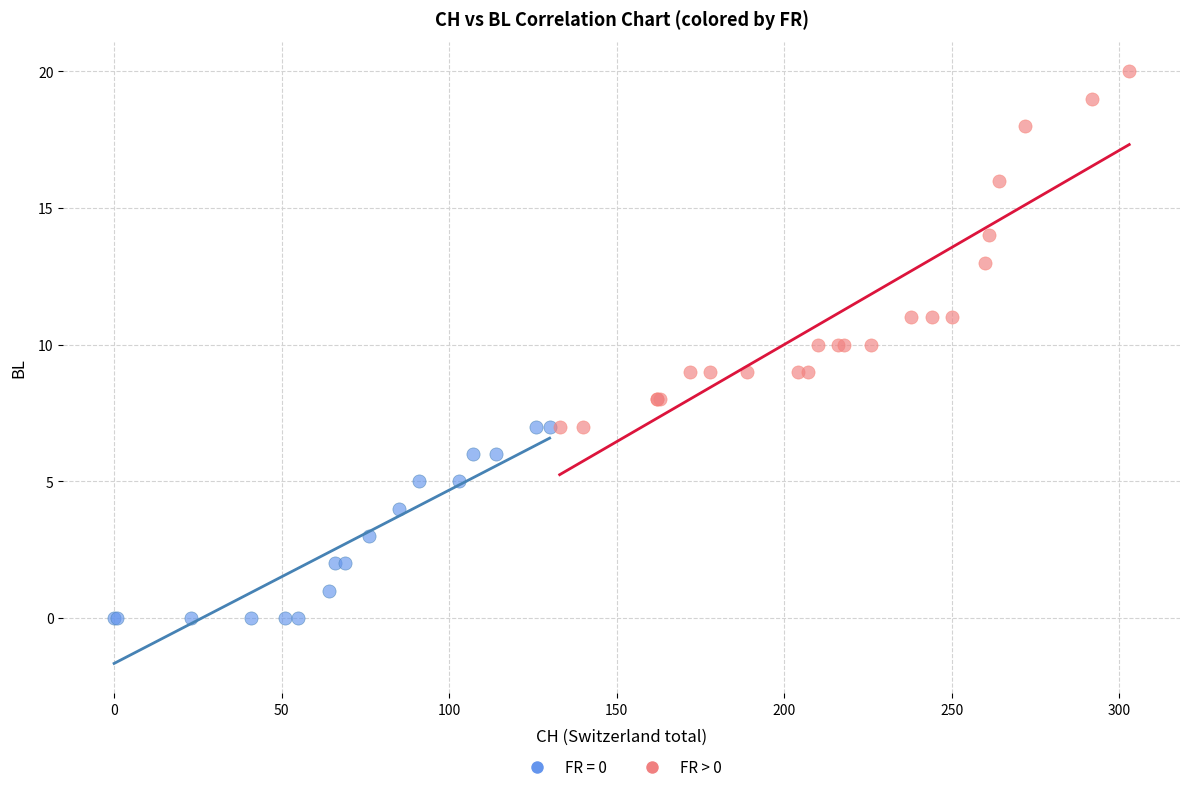

Which series contains the lowest Y value?

FR = 0